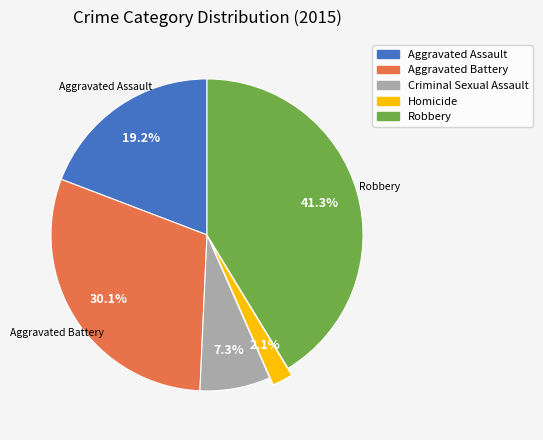

To the nearest percent, what is the combined percentage of Aggravated Assault and Aggravated Battery?

49%